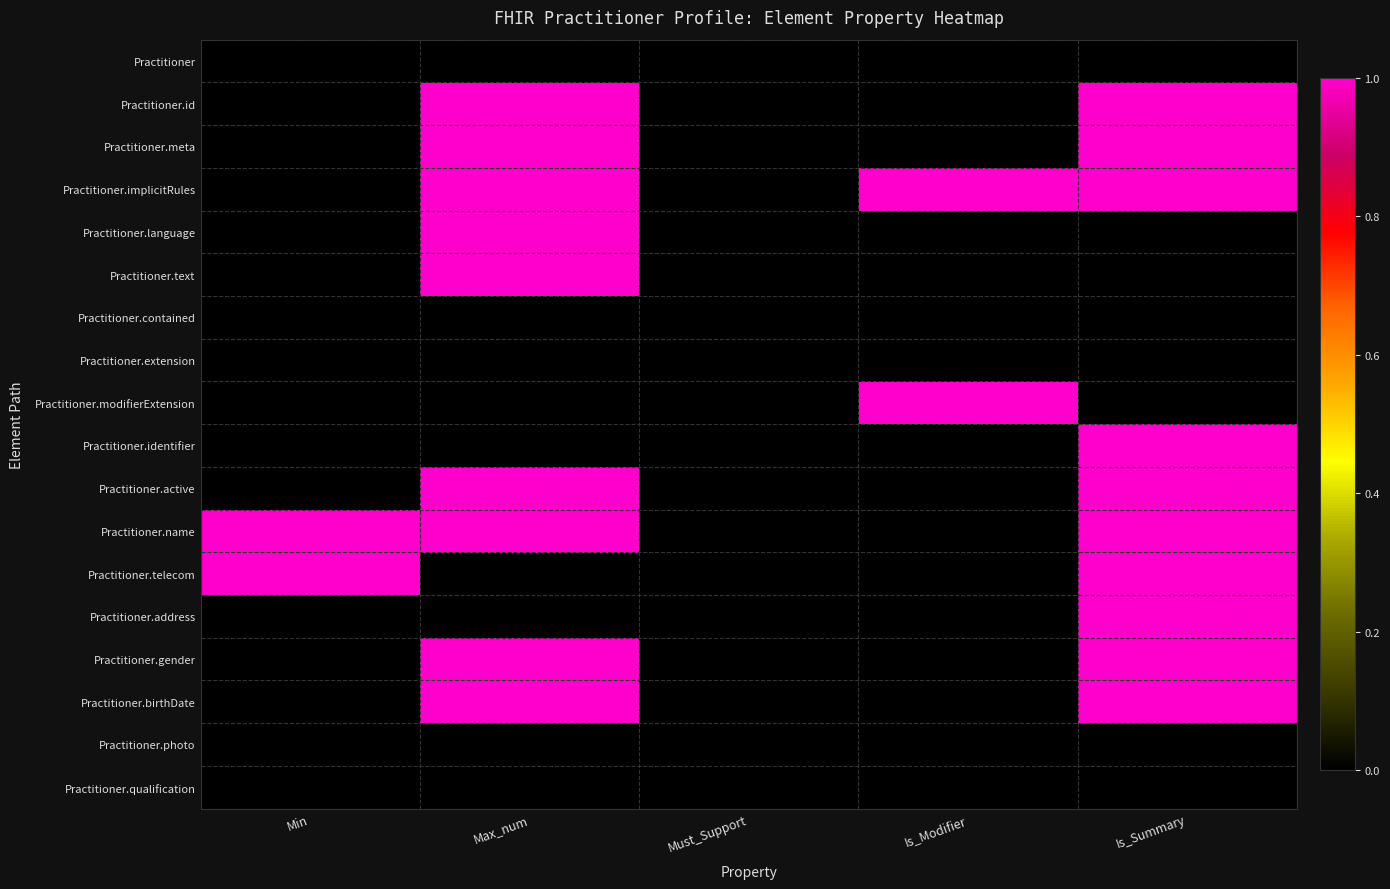

Reading left to right, what are all the values shown in this chart?

Practitioner: Min=0	Max_num=0	Must_Support=0	Is_Modifier=0	Is_Summary=0
Practitioner.id: Min=0	Max_num=1	Must_Support=0	Is_Modifier=0	Is_Summary=1
Practitioner.meta: Min=0	Max_num=1	Must_Support=0	Is_Modifier=0	Is_Summary=1
Practitioner.implicitRules: Min=0	Max_num=1	Must_Support=0	Is_Modifier=1	Is_Summary=1
Practitioner.language: Min=0	Max_num=1	Must_Support=0	Is_Modifier=0	Is_Summary=0
Practitioner.text: Min=0	Max_num=1	Must_Support=0	Is_Modifier=0	Is_Summary=0
Practitioner.contained: Min=0	Max_num=0	Must_Support=0	Is_Modifier=0	Is_Summary=0
Practitioner.extension: Min=0	Max_num=0	Must_Support=0	Is_Modifier=0	Is_Summary=0
Practitioner.modifierExtension: Min=0	Max_num=0	Must_Support=0	Is_Modifier=1	Is_Summary=0
Practitioner.identifier: Min=0	Max_num=0	Must_Support=0	Is_Modifier=0	Is_Summary=1
Practitioner.active: Min=0	Max_num=1	Must_Support=0	Is_Modifier=0	Is_Summary=1
Practitioner.name: Min=1	Max_num=1	Must_Support=0	Is_Modifier=0	Is_Summary=1
Practitioner.telecom: Min=1	Max_num=0	Must_Support=0	Is_Modifier=0	Is_Summary=1
Practitioner.address: Min=0	Max_num=0	Must_Support=0	Is_Modifier=0	Is_Summary=1
Practitioner.gender: Min=0	Max_num=1	Must_Support=0	Is_Modifier=0	Is_Summary=1
Practitioner.birthDate: Min=0	Max_num=1	Must_Support=0	Is_Modifier=0	Is_Summary=1
Practitioner.photo: Min=0	Max_num=0	Must_Support=0	Is_Modifier=0	Is_Summary=0
Practitioner.qualification: Min=0	Max_num=0	Must_Support=0	Is_Modifier=0	Is_Summary=0